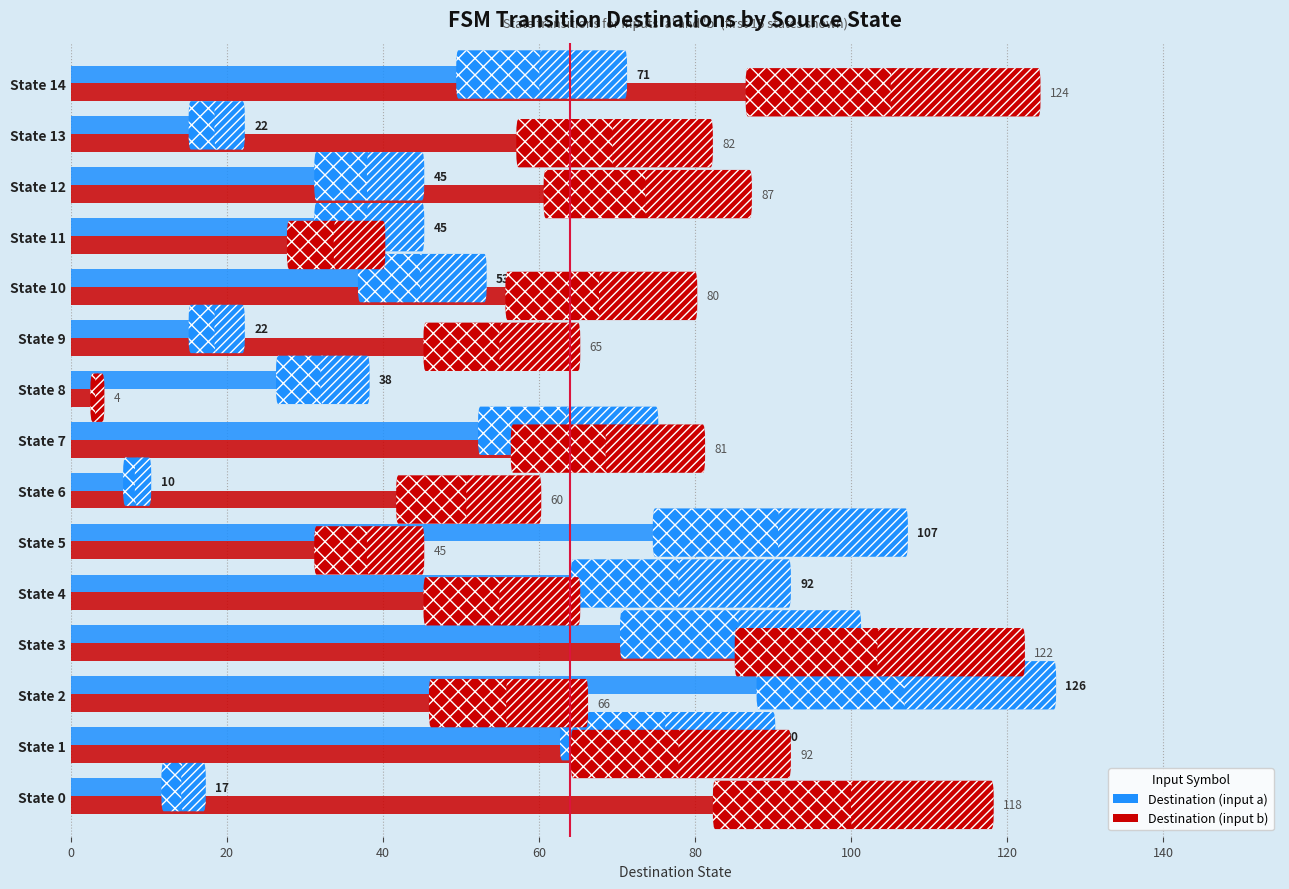

True or false: Destination (input a) has a value of 26 at State 0.

False